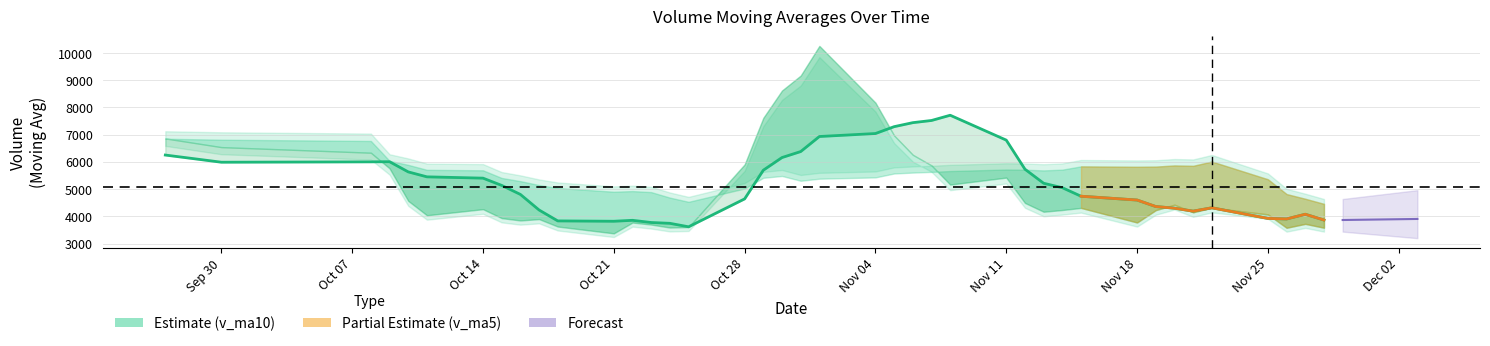

How many interior local valleys (lower than both neighbors) does the data have?

5